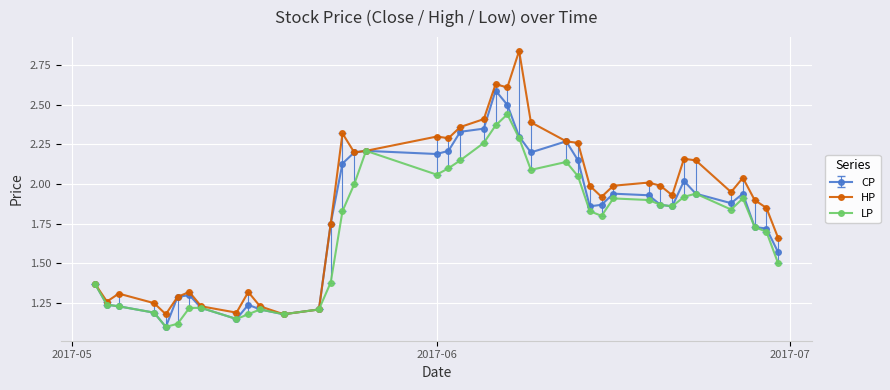

Which series has the largest total across all categories?

HP